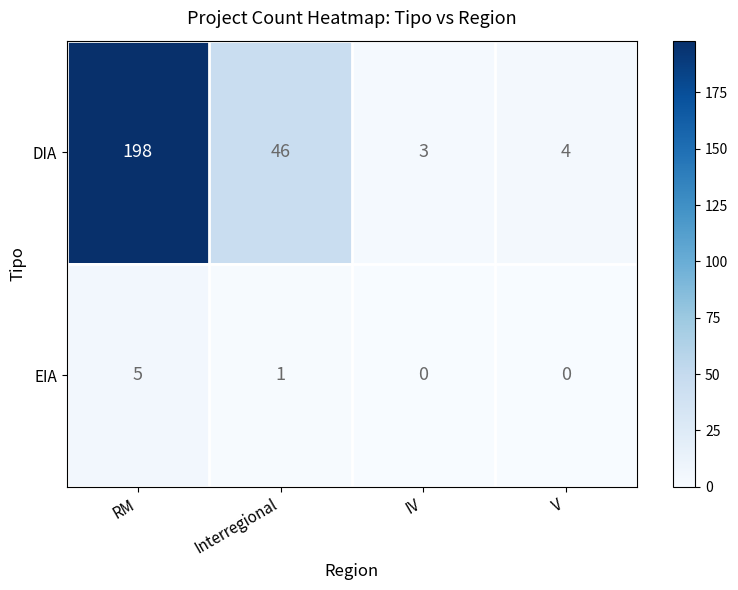

Reading right to left, extract all data points from this chart.

DIA: 4	3	46	198
EIA: 0	0	1	5